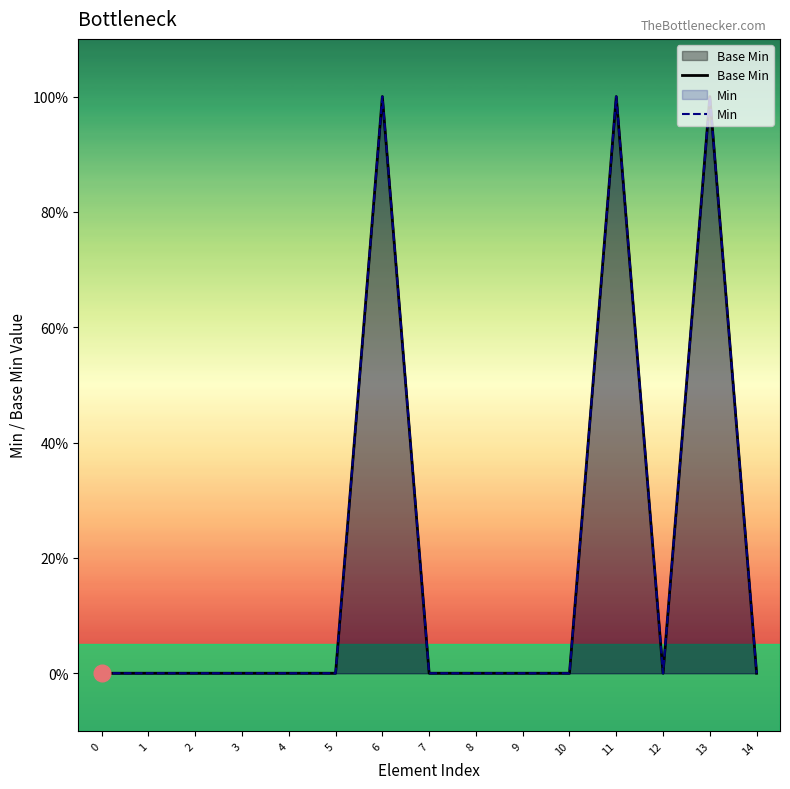

What is the difference between the second highest and minimum values in the Min series?

1